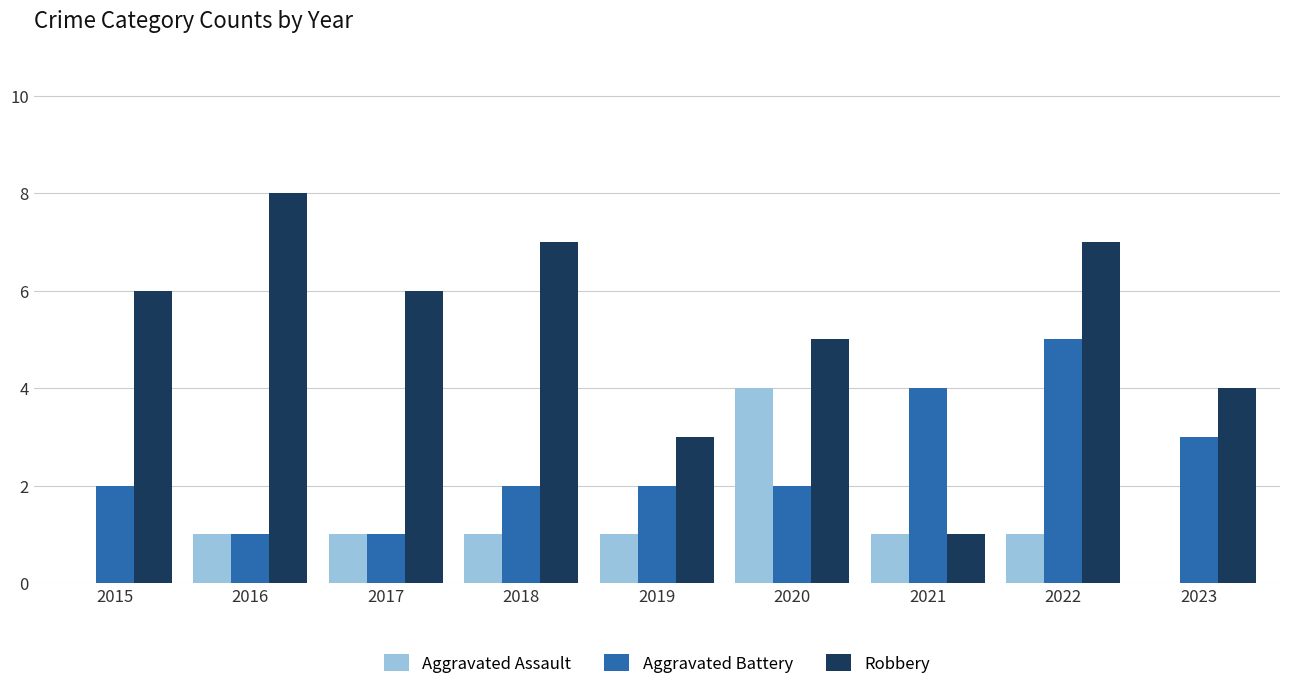

What value does the Aggravated Assault series have at 2020?

4